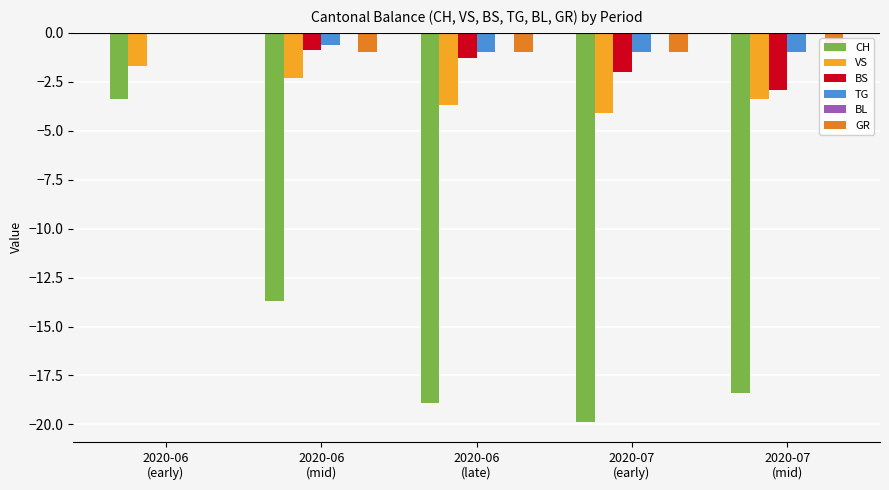

Reading right to left, extract all data points from this chart.

CH: -18.4	-19.9	-18.9	-13.7	-3.4
VS: -3.4	-4.1	-3.7	-2.3	-1.7
BS: -2.9	-2.0	-1.3	-0.9	0.0
TG: -1.0	-1.0	-1.0	-0.6	0.0
BL: 0.0	0.0	0.0	0.0	0.0
GR: -1.0	-1.0	-1.0	-1.0	0.0